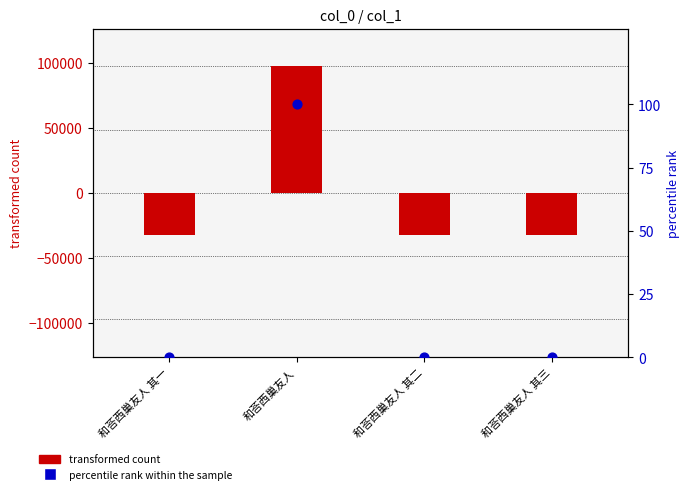

What are all the series names shown in the legend?

transformed count, percentile rank within the sample